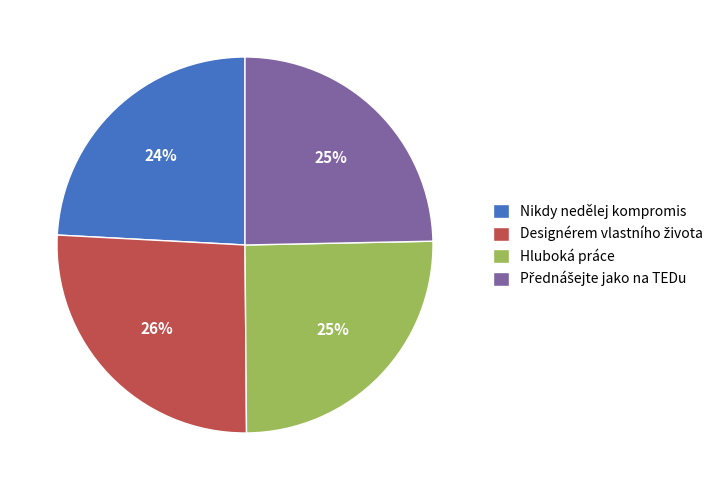

Which slice is the smallest?

Nikdy nedělej kompromis